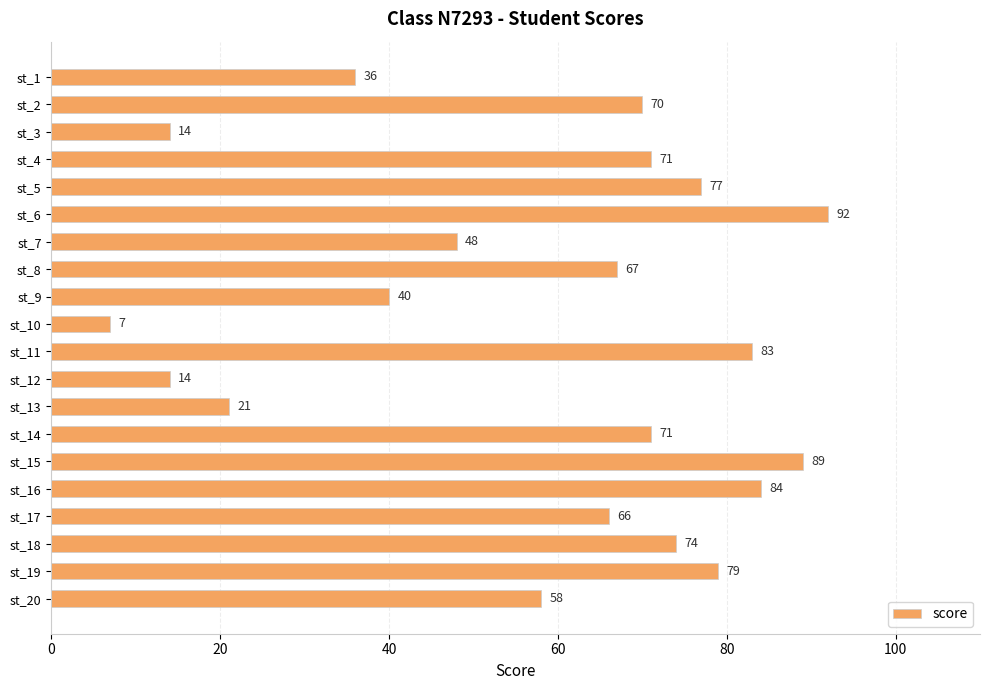

What is the difference between the second highest and minimum values?

82